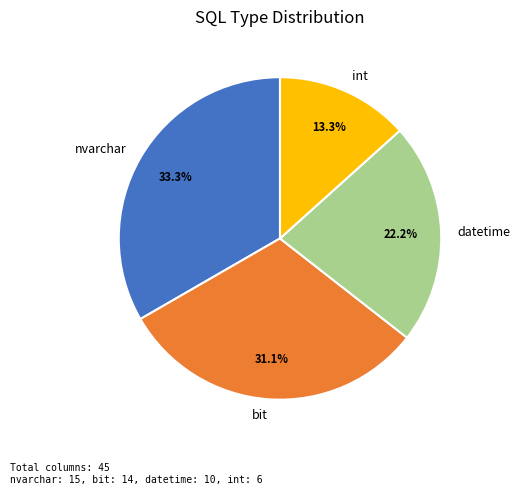

How many segments does this pie chart have?

4